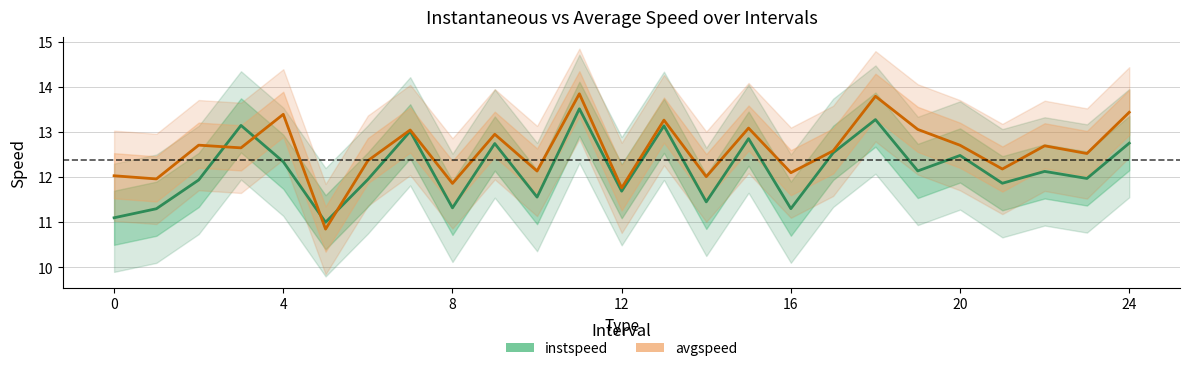

Is it true that instspeed equals 12.5 at 17?

True